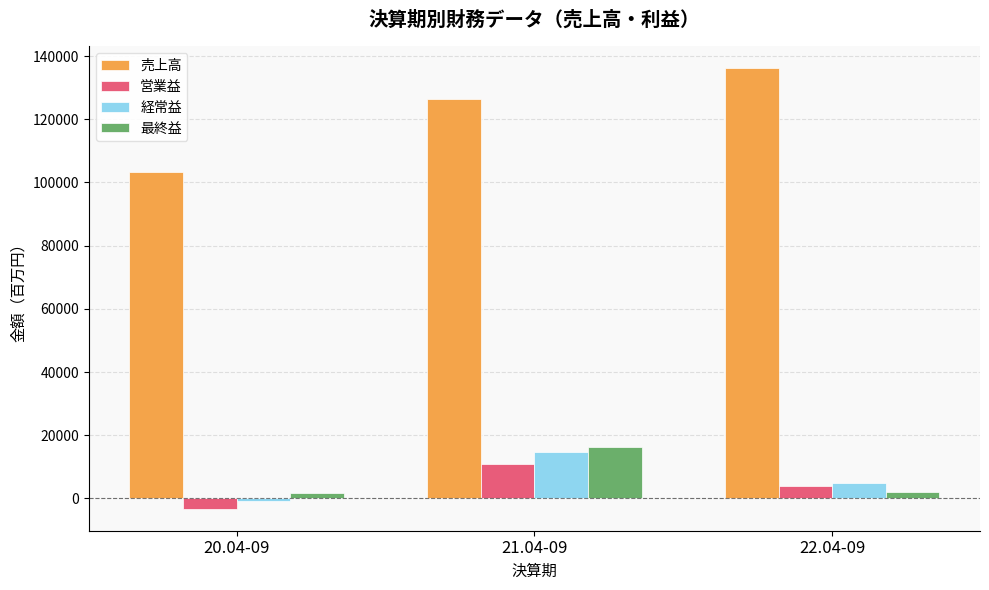

What is the sum of the 営業益 values at 21.04-09 and 20.04-09?

7548